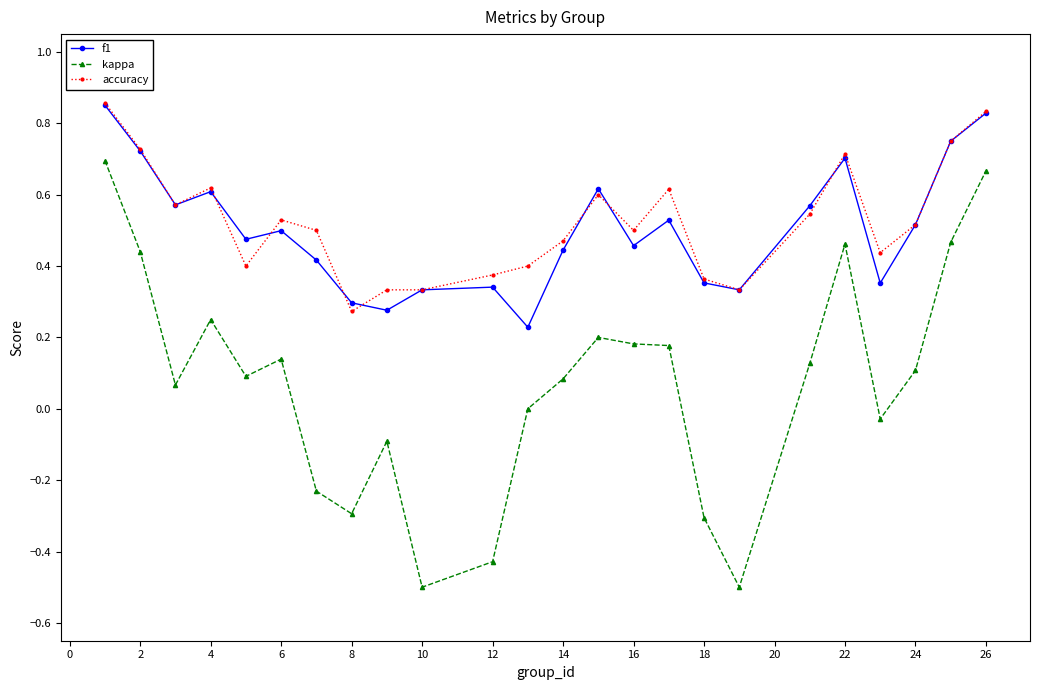

True or false: accuracy has more than 2 points higher than both neighbors.

True